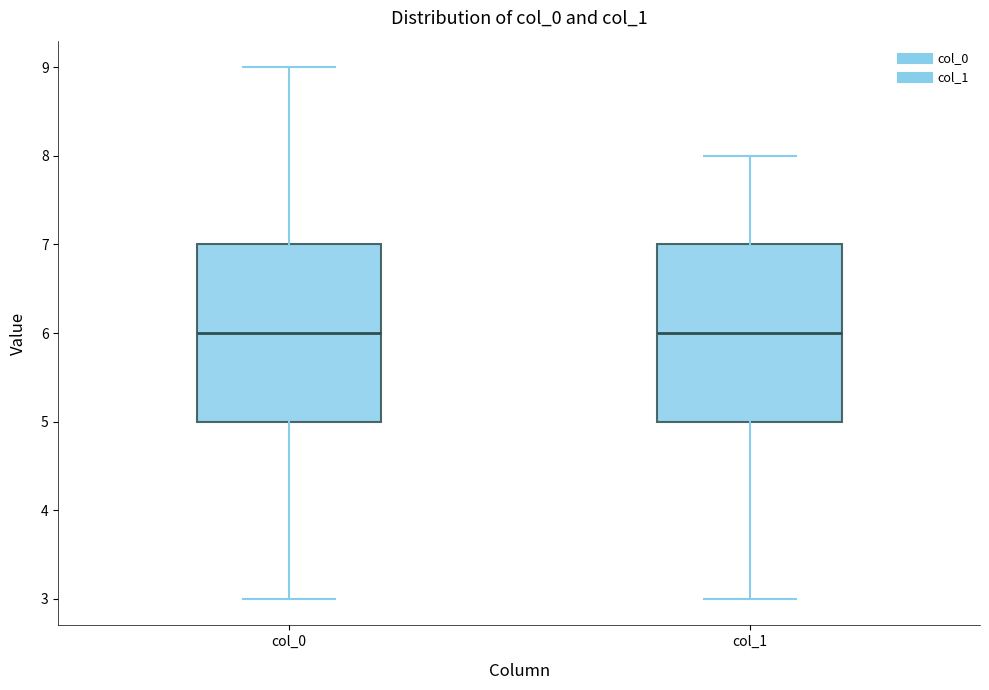

Reading left to right, transcribe this box plot: for each box, give where its median line is, the range the box spans, and where its two whiskers end, as read against the y-axis. The values are not printed on the chart, so give them approximately, as read against the axis.

col_0: median 6, box 5 to 7, whiskers 3 to 9
col_1: median 6, box 5 to 7, whiskers 3 to 8